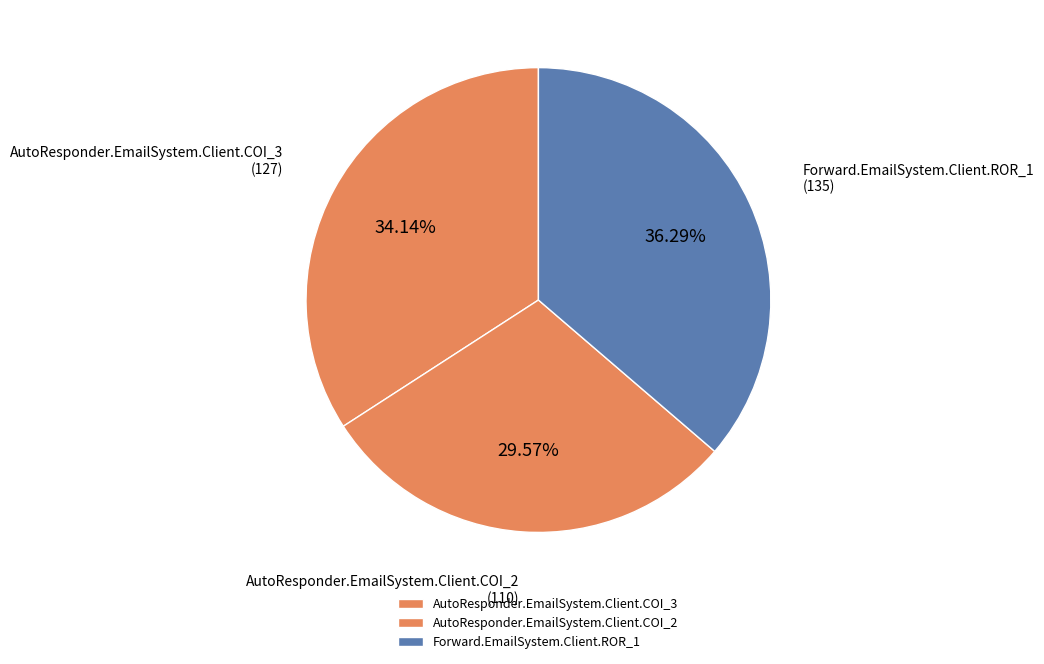

Is AutoResponder.EmailSystem.Client.COI_2 the majority of the pie?

No